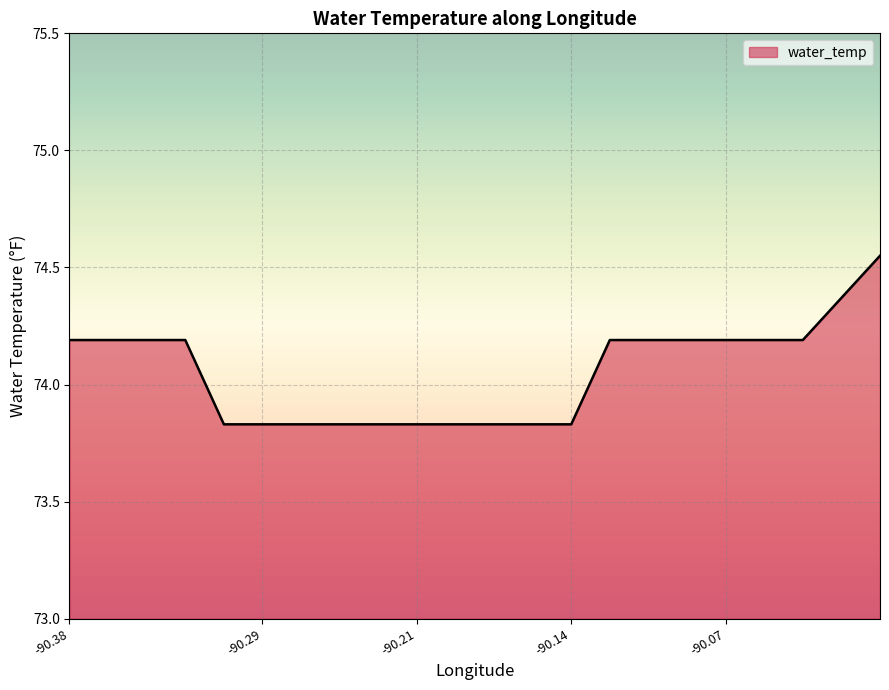

What is the difference between the maximum and minimum values?

0.7